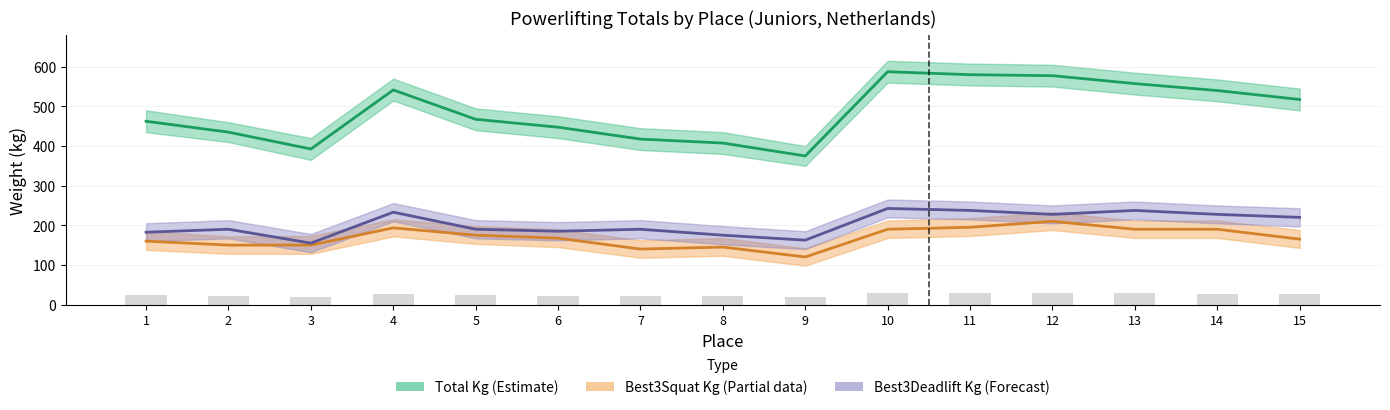

What is the total value across all series at 9?

657.5